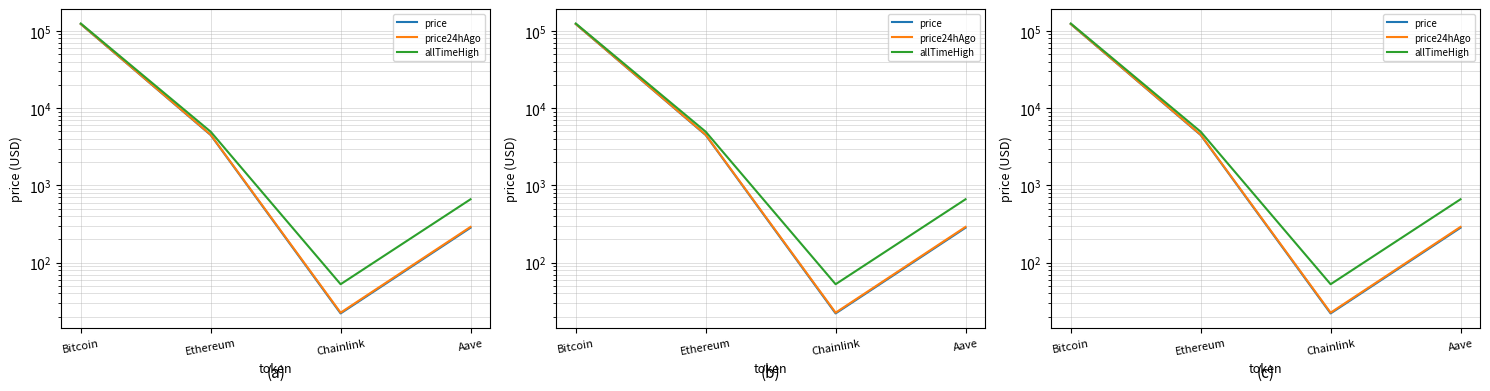

True or false: price and allTimeHigh intersect in this chart.

False